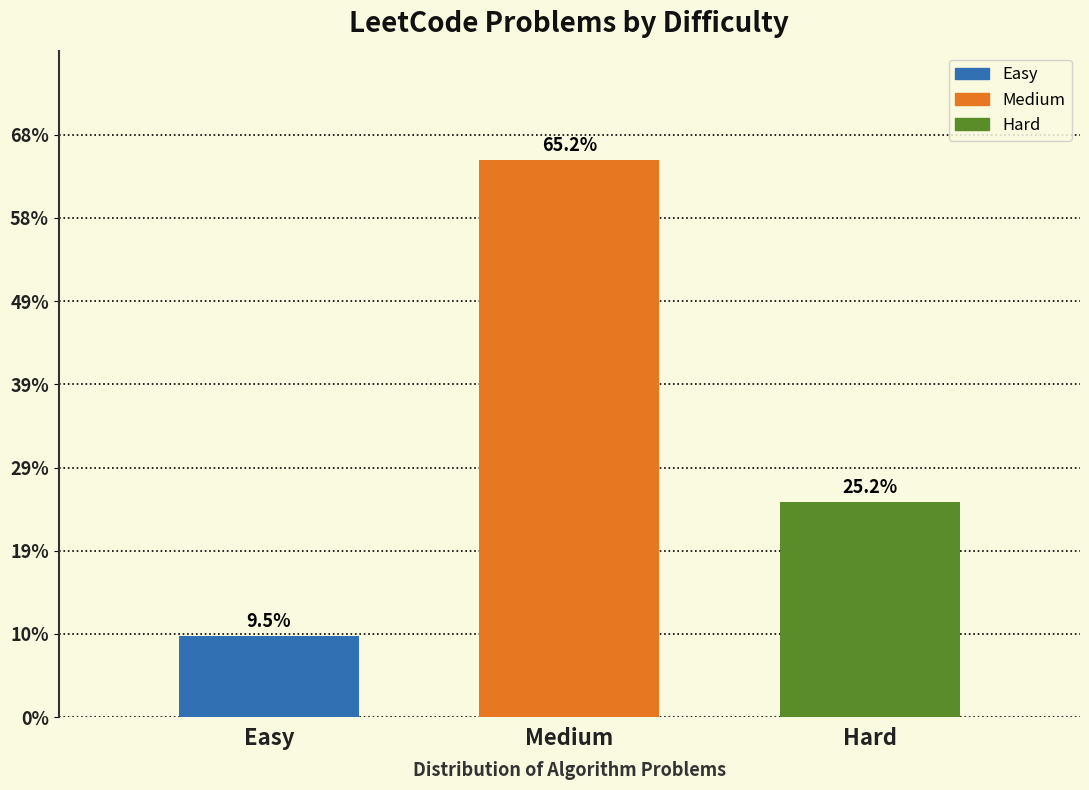

Are the bars horizontal?

No